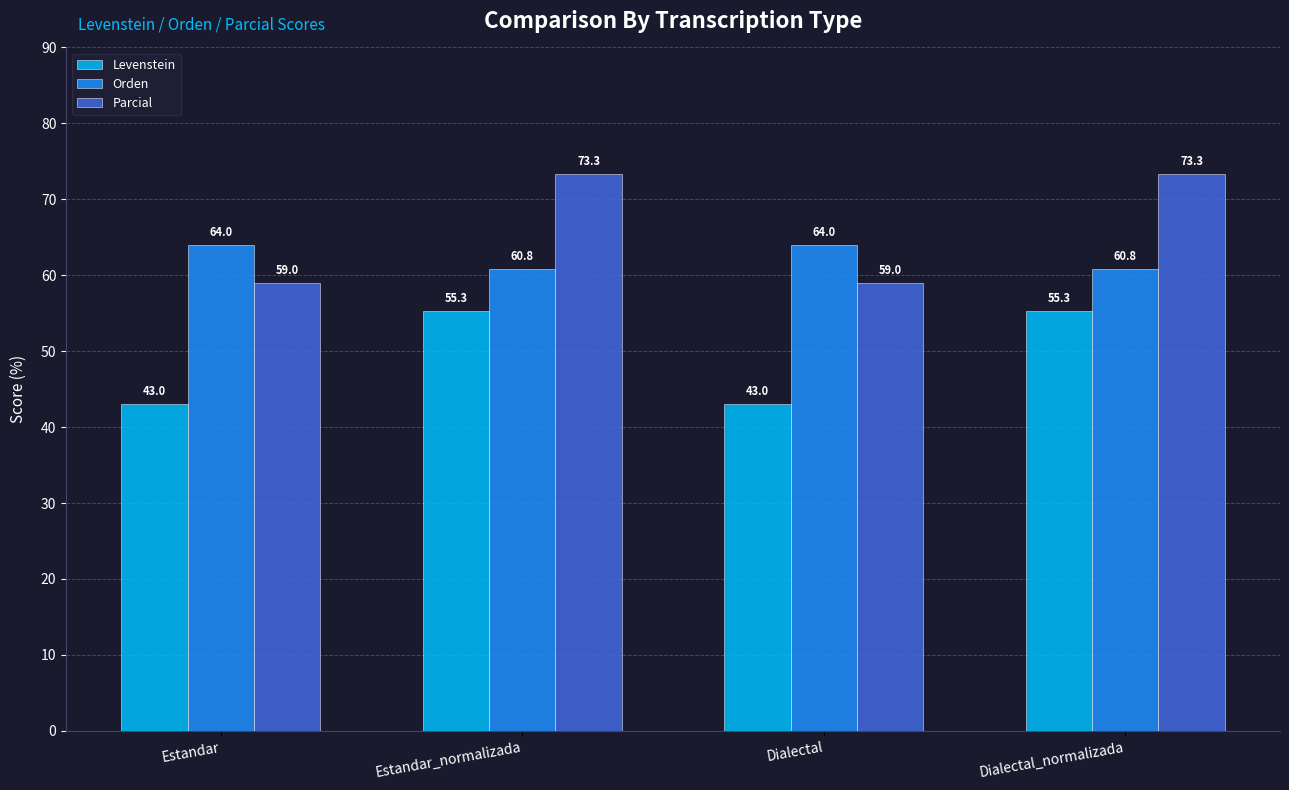

What is the label of the 2nd bar from the right?

Dialectal